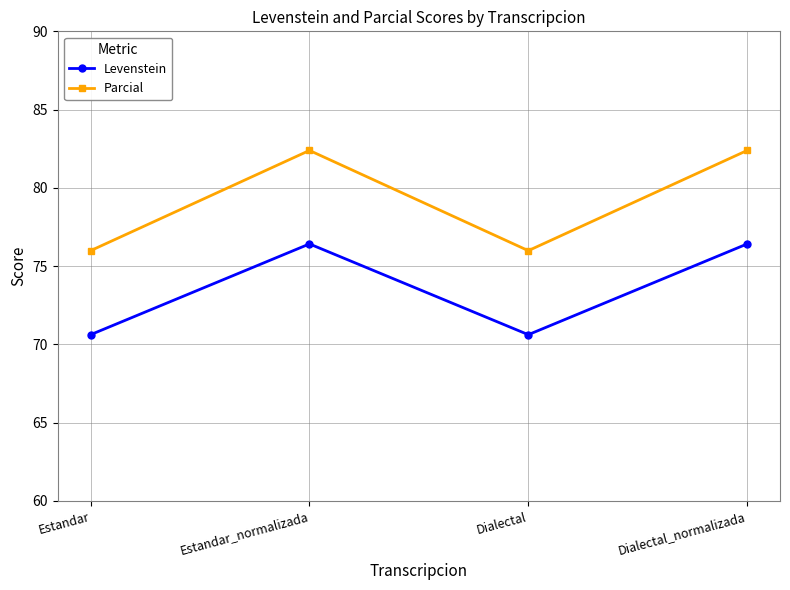

Rank the series by their average value, from lowest to highest.

Levenstein, Parcial